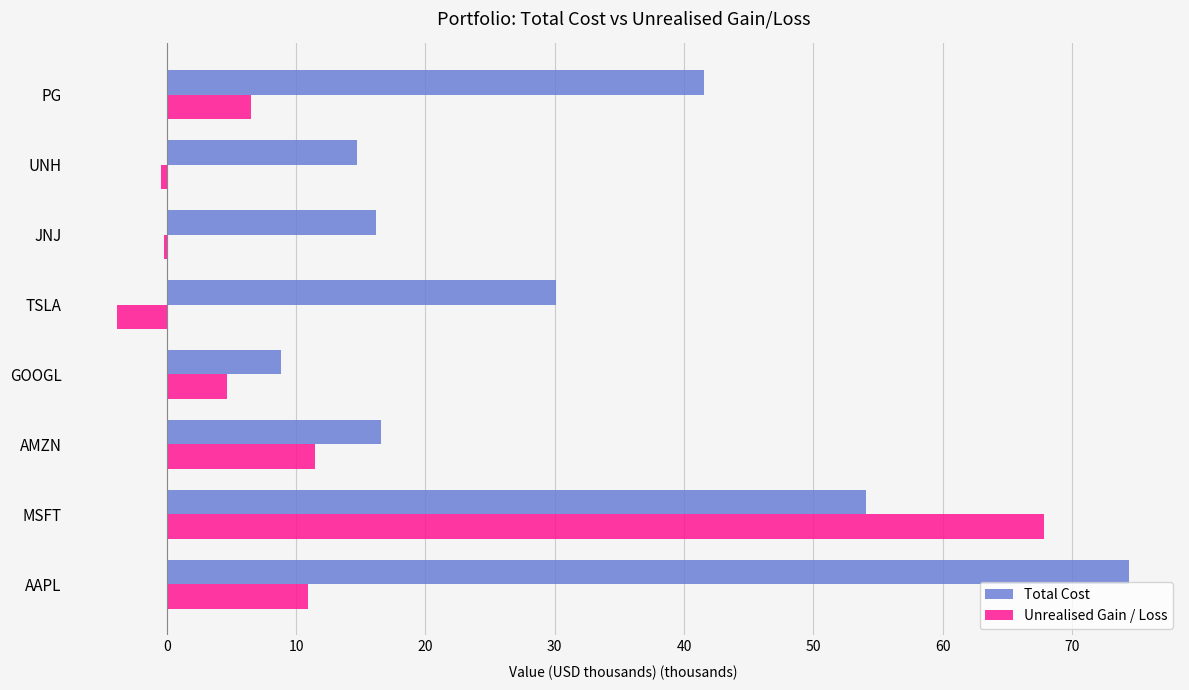

Which series has the largest total across all categories?

Total Cost